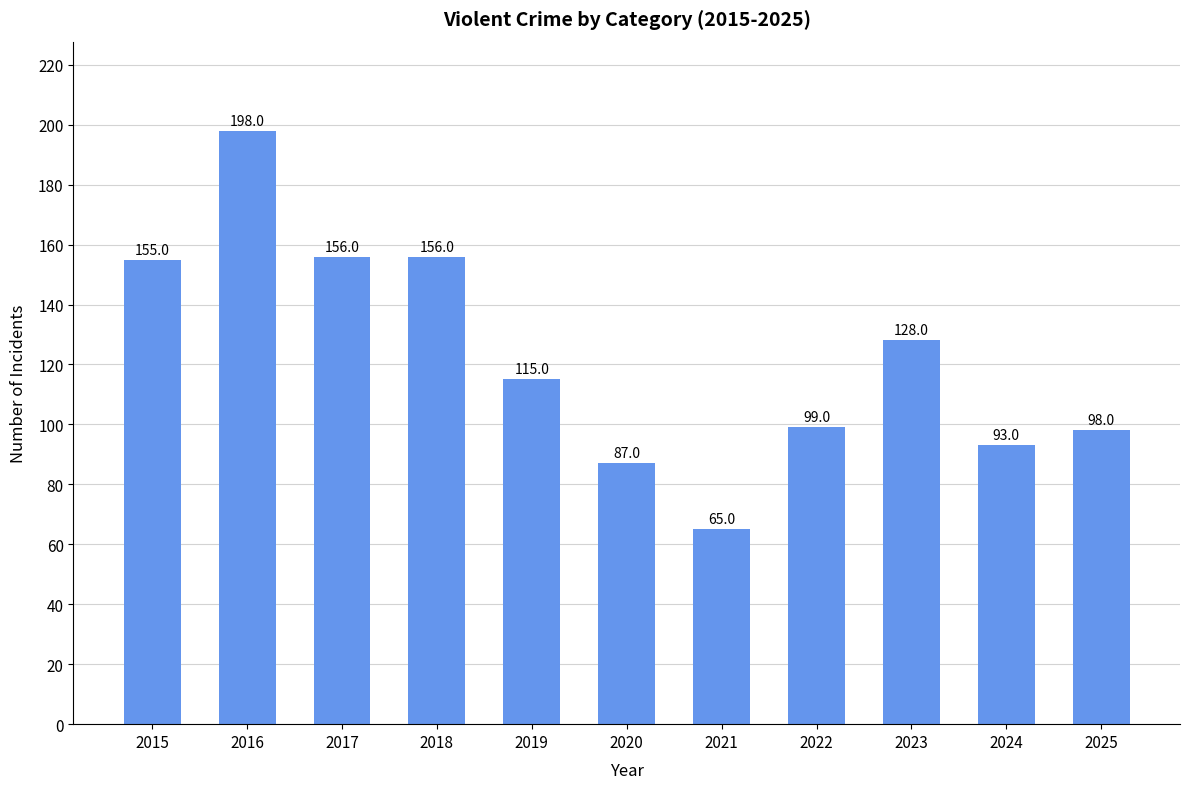

What is the change in value from 2019 to 2024?

-22